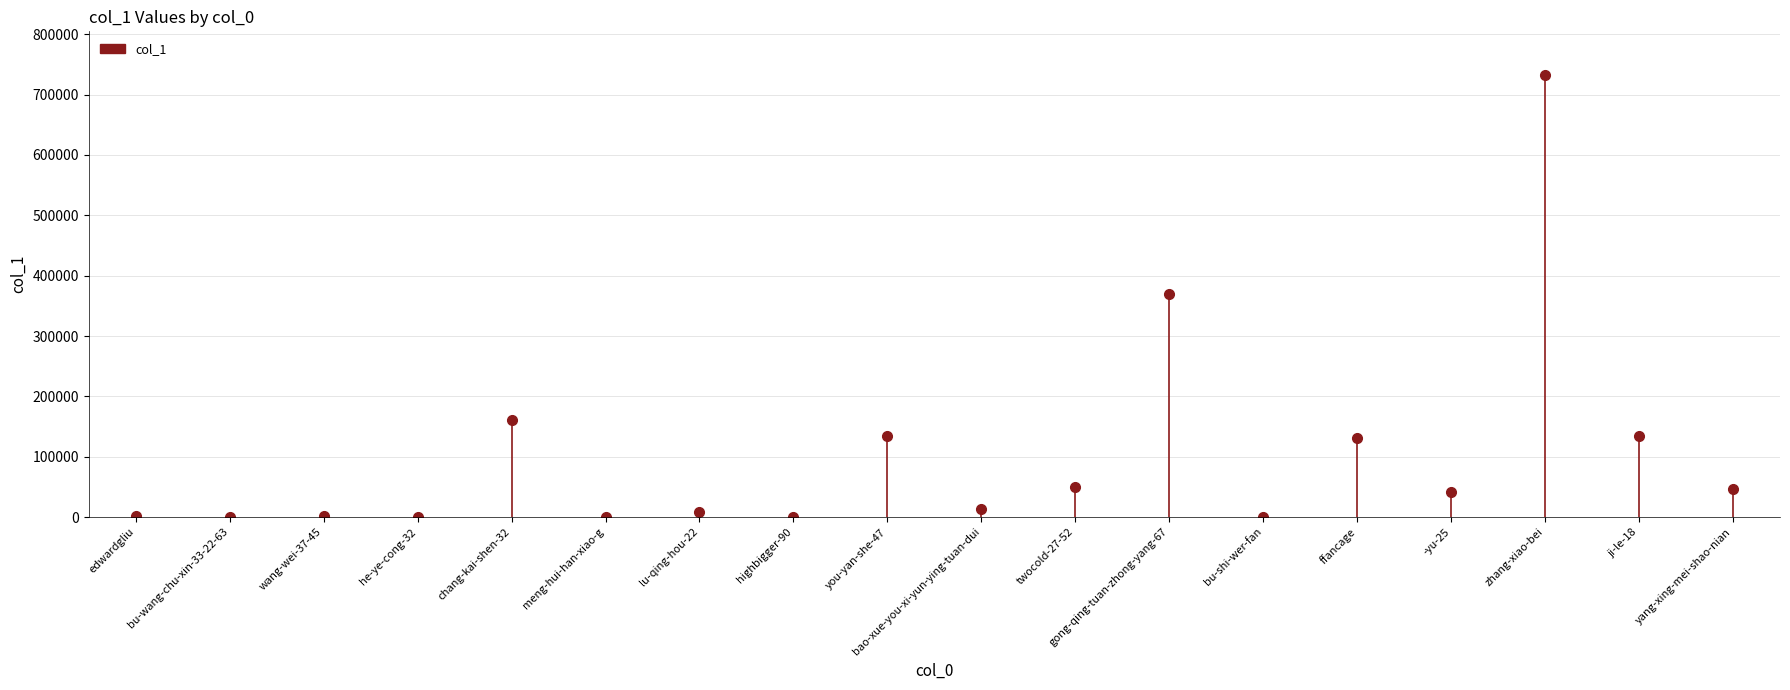

Does the chart have visible grid lines?

Yes